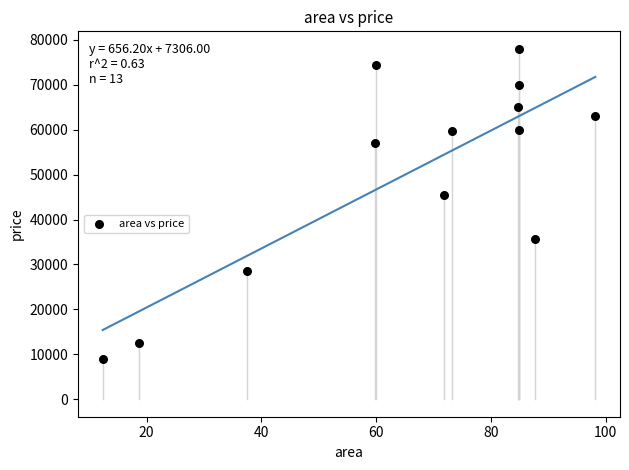

What Y value in the scatter plot is closest to 43500?

45500